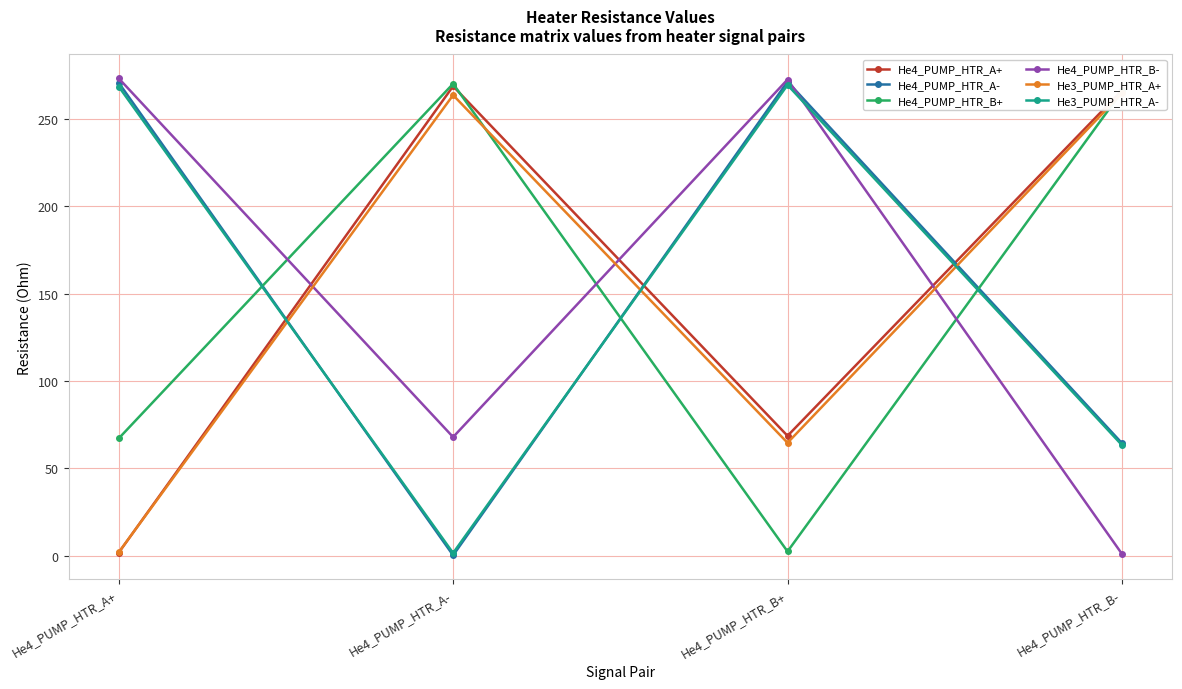

True or false: He3_PUMP_HTR_A- and He3_PUMP_HTR_A+ intersect in this chart.

True